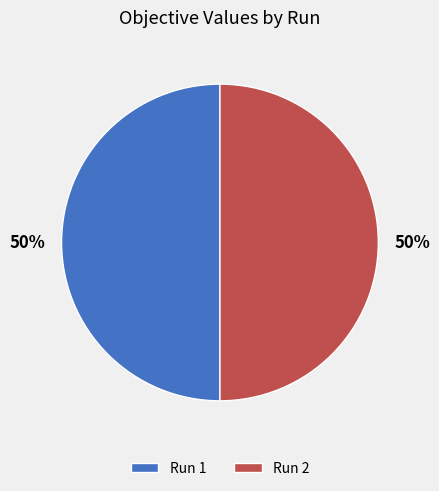

Combined, do Run 2 and Run 1 account for over 50%?

Yes